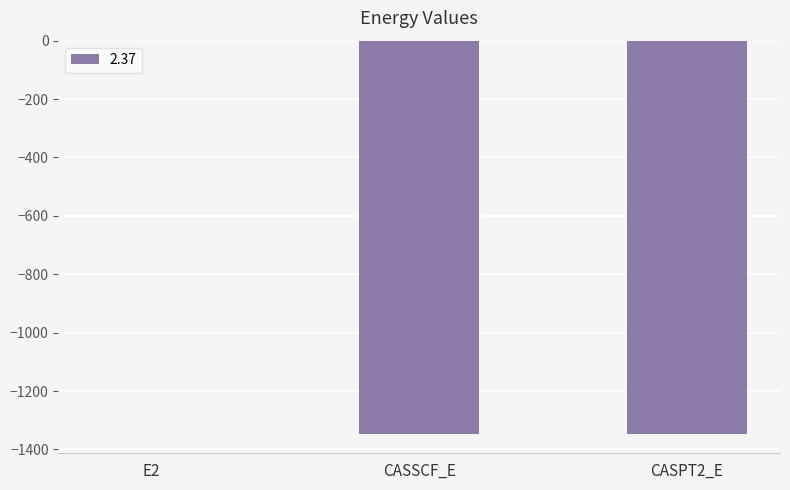

Where is the data nearest to the value -673?

CASSCF_E